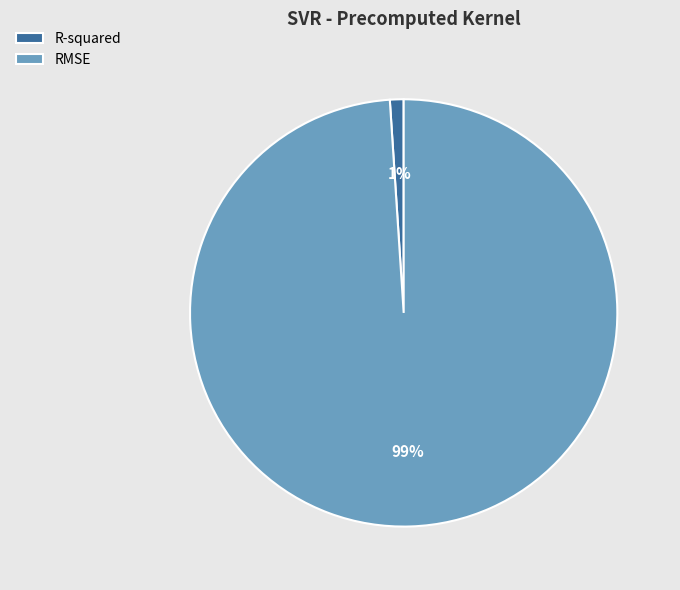

Is it true that RMSE is 89% of the pie?

False